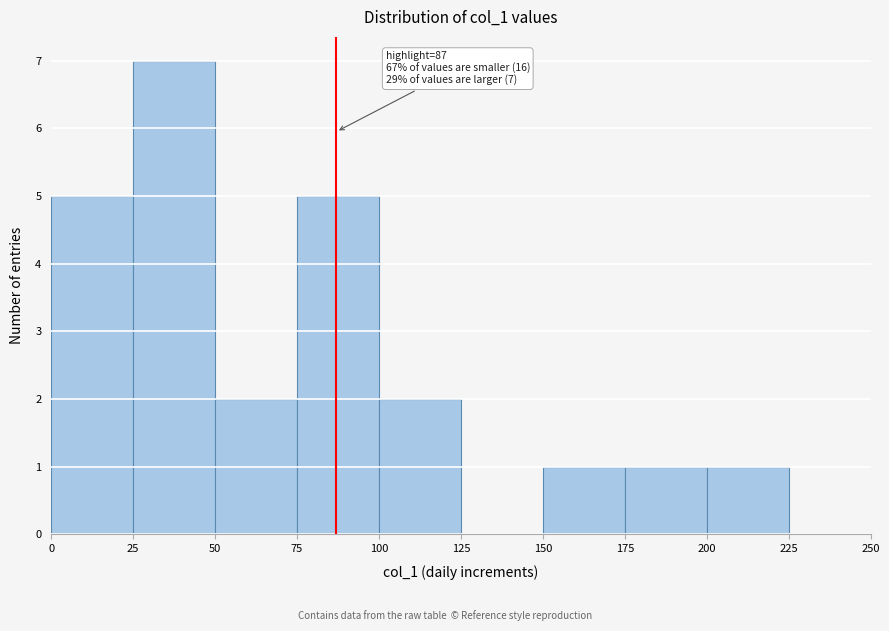

Over which range of the x-axis is the bar tallest?

25 to 50